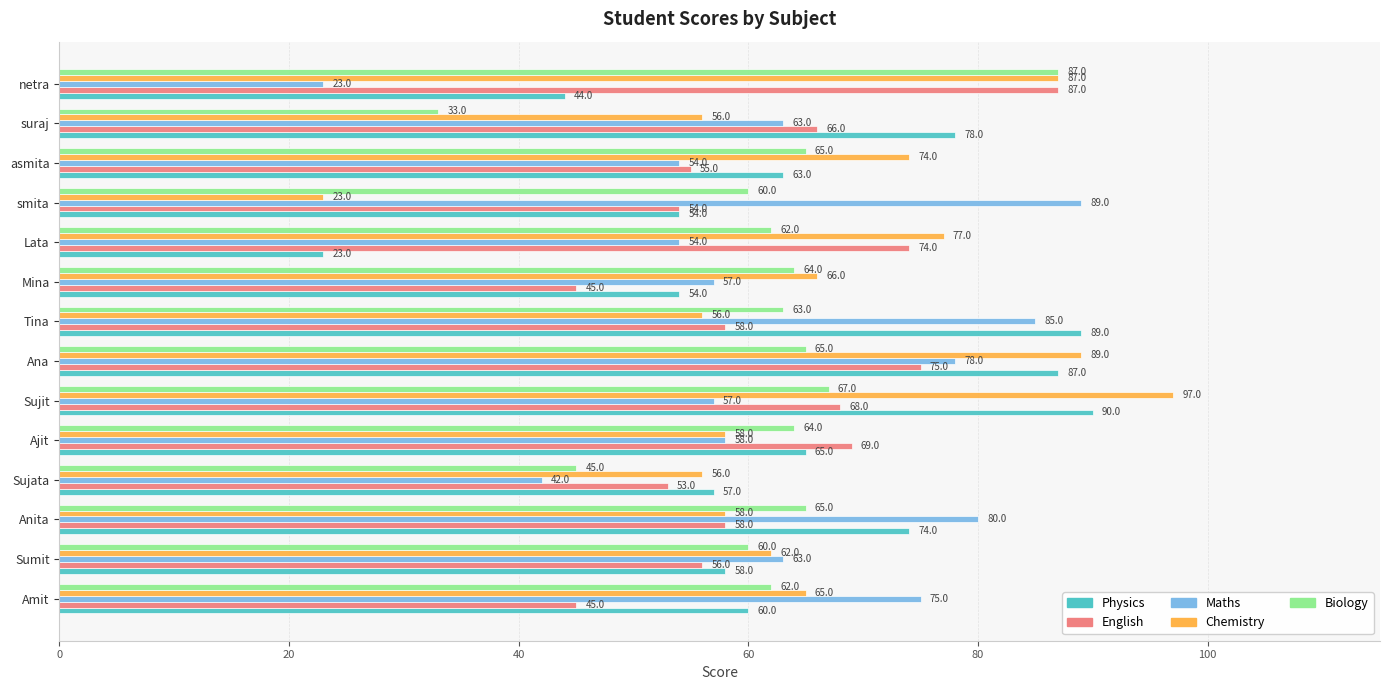

What is the difference between the maximum and minimum values in the Chemistry series?

74